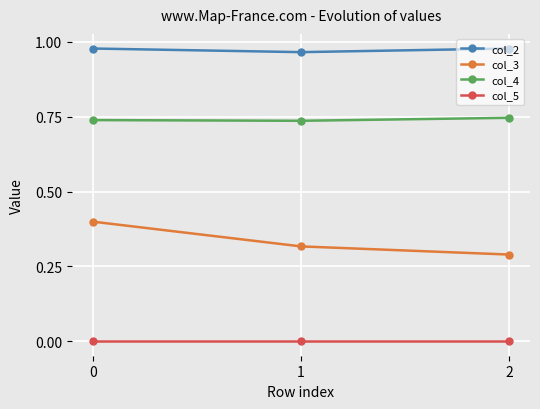

Which series changed the most between 0 and 1?

col_3